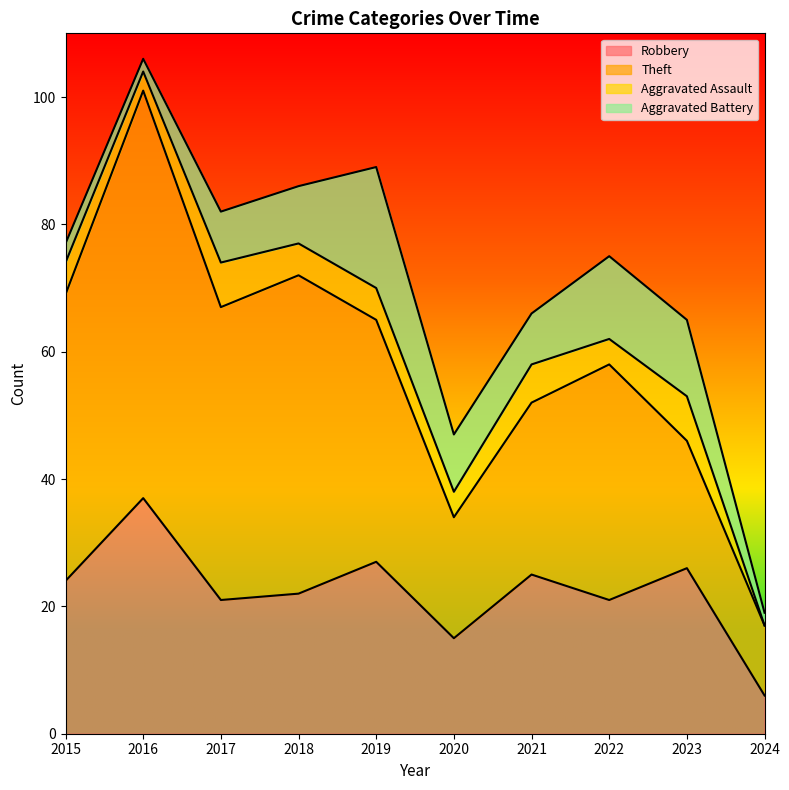

What are all the series names shown in the legend?

Robbery, Theft, Aggravated Assault, Aggravated Battery